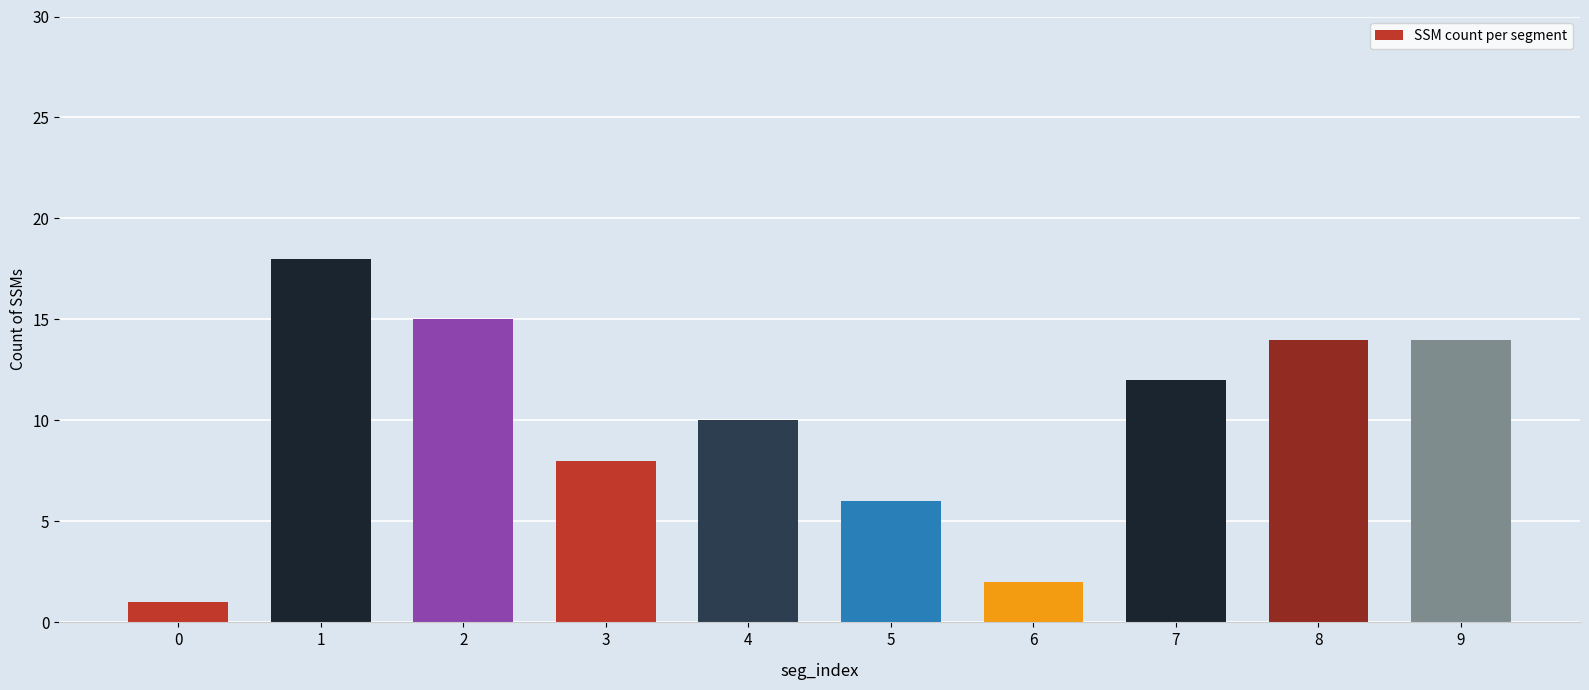

Reading left to right, transcribe all the data shown in this chart.

1	18	15	8	10	6	2	12	14	14